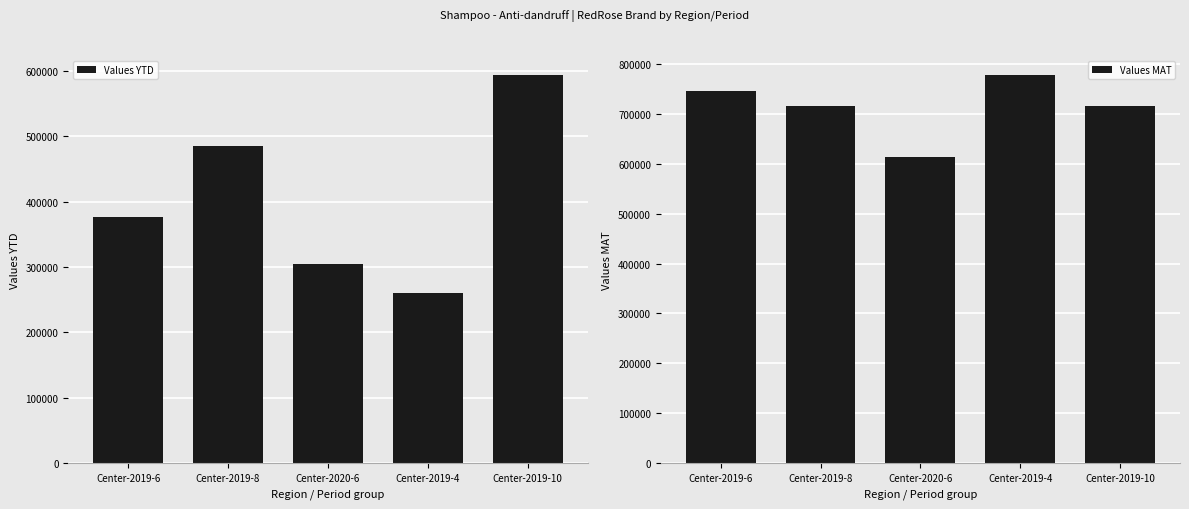

List the series in order of their overall mean, highest first.

Values MAT, Values YTD